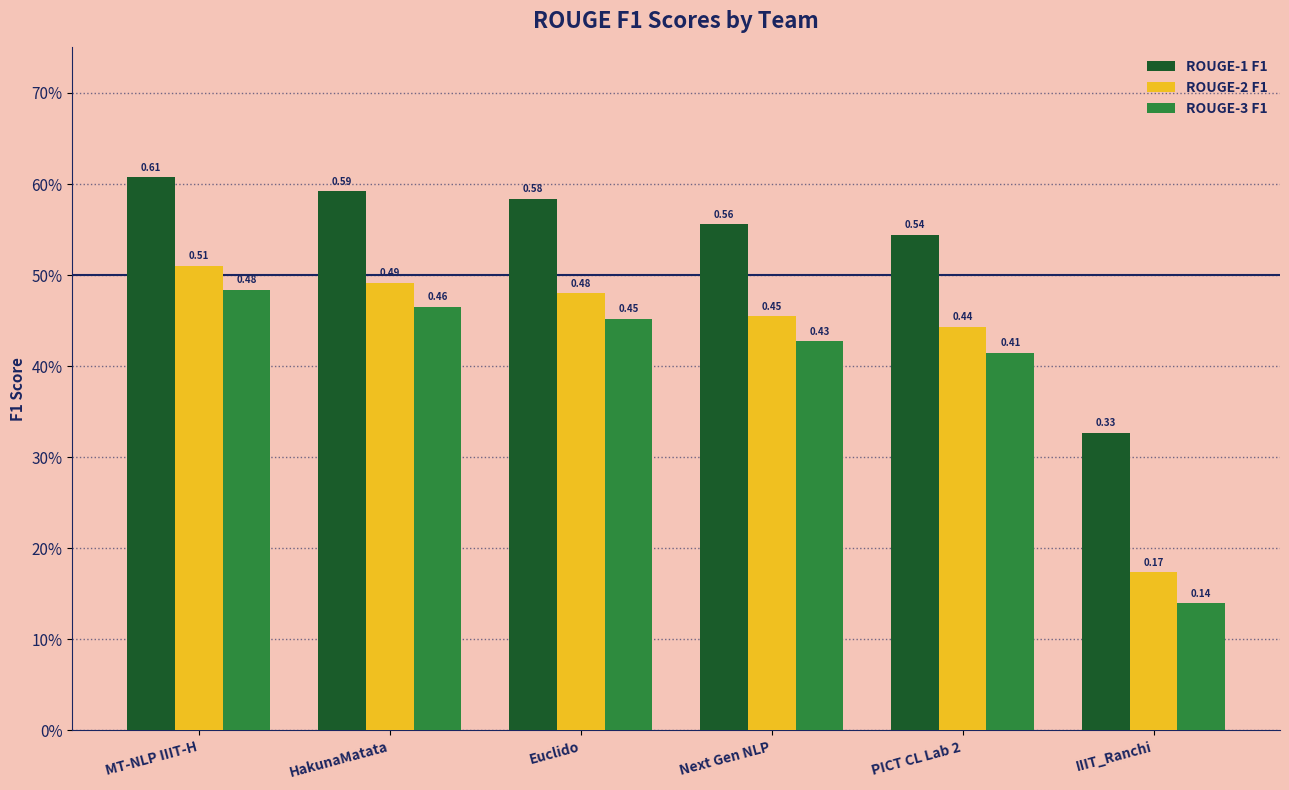

Reading left to right, what are all the values shown in this chart?

ROUGE-1 F1: MT-NLP IIIT-H=0.6	HakunaMatata=0.6	Euclido=0.6	Next Gen NLP=0.6	PICT CL Lab 2=0.5	IIIT_Ranchi=0.3
ROUGE-2 F1: MT-NLP IIIT-H=0.5	HakunaMatata=0.5	Euclido=0.5	Next Gen NLP=0.5	PICT CL Lab 2=0.4	IIIT_Ranchi=0.2
ROUGE-3 F1: MT-NLP IIIT-H=0.5	HakunaMatata=0.5	Euclido=0.5	Next Gen NLP=0.4	PICT CL Lab 2=0.4	IIIT_Ranchi=0.1